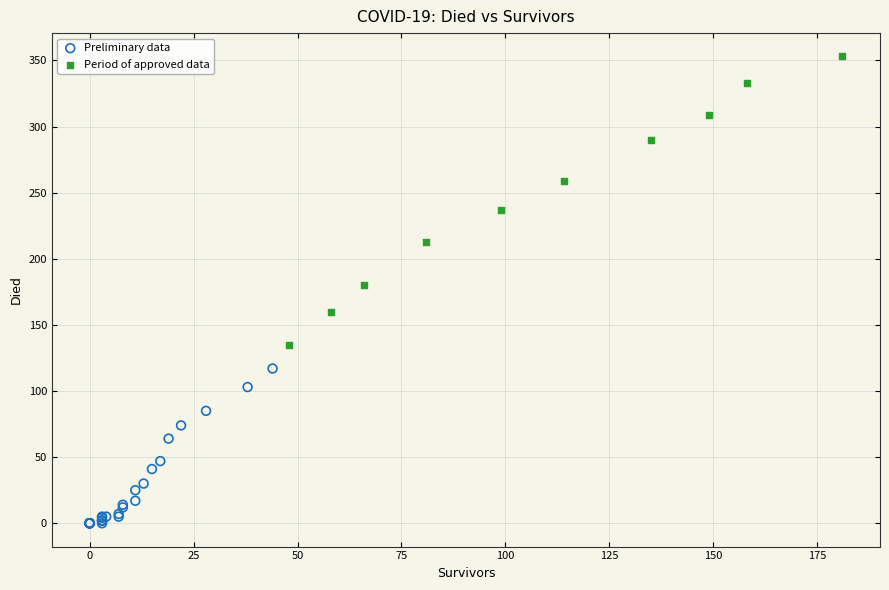

What are all the series names shown in the legend?

Preliminary data, Period of approved data